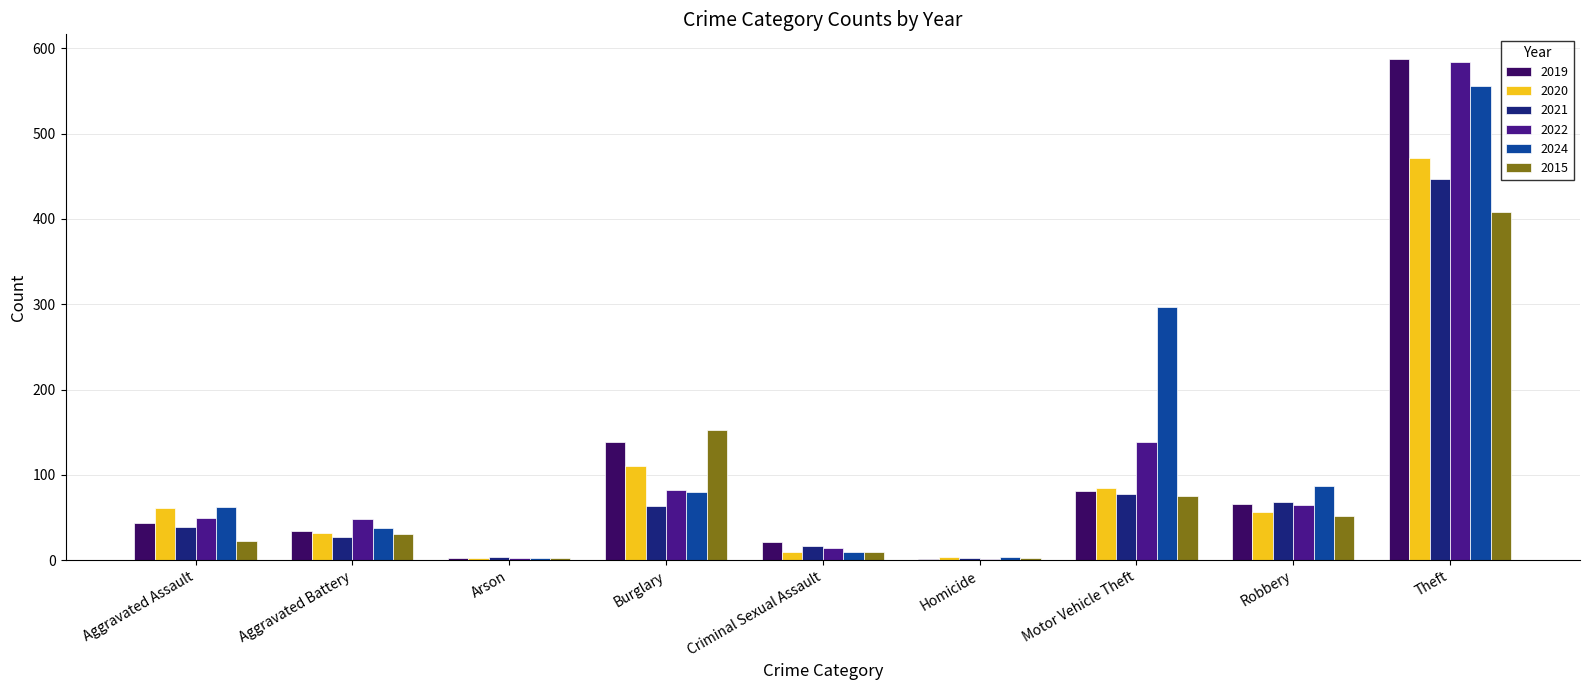

Is the value of 2015 at Aggravated Battery greater than the value of 2024 at Robbery?

No